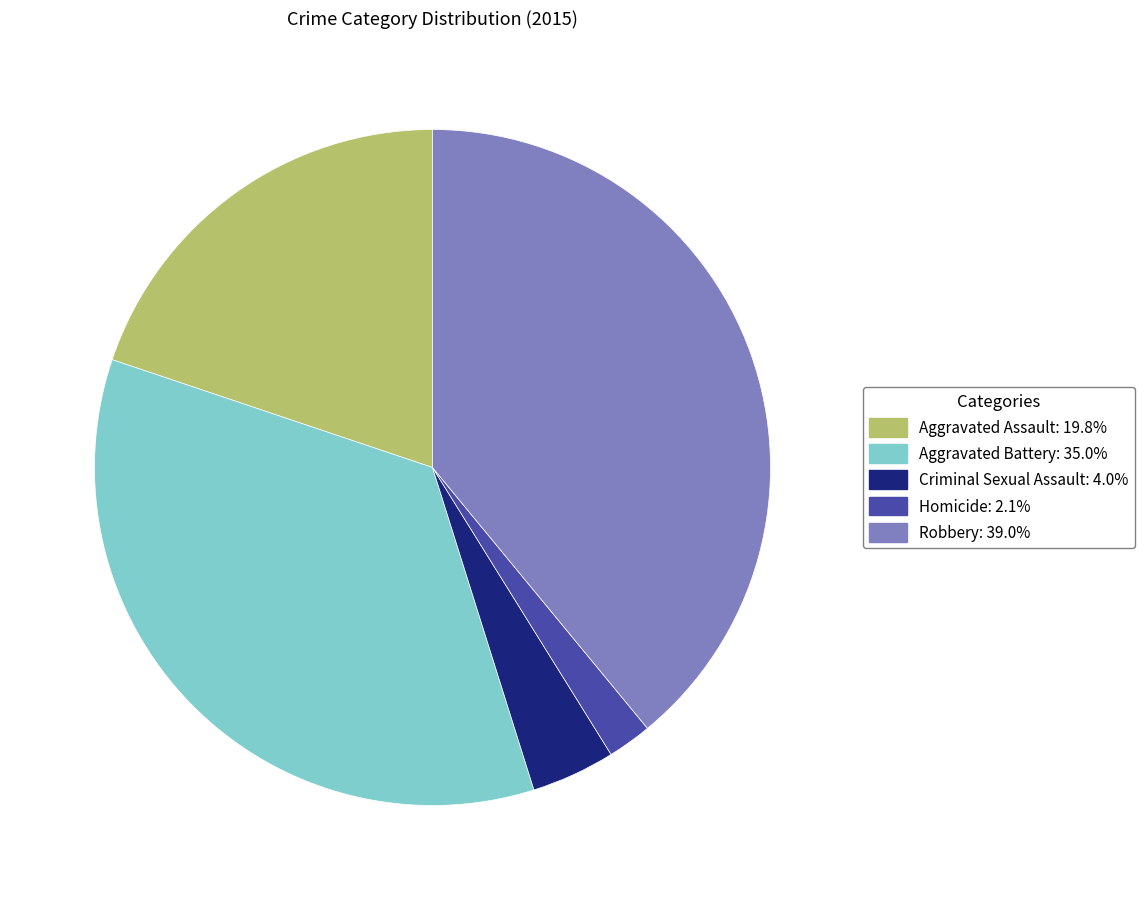

Is the sum of Aggravated Battery: 35.0% and Criminal Sexual Assault: 4.0% greater than half?

No